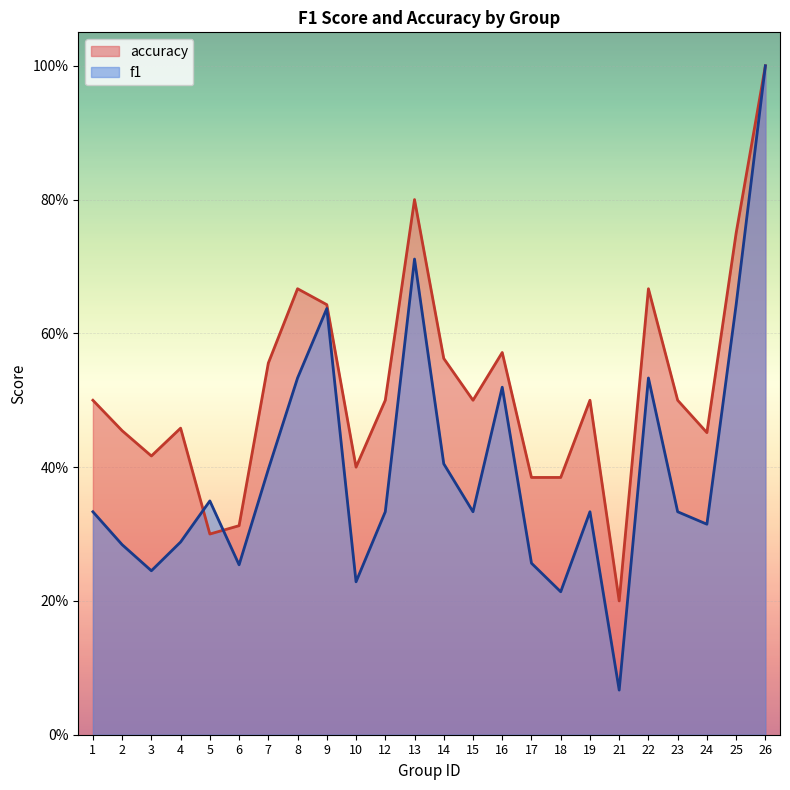

What is the sum of all f1 values?

9.5